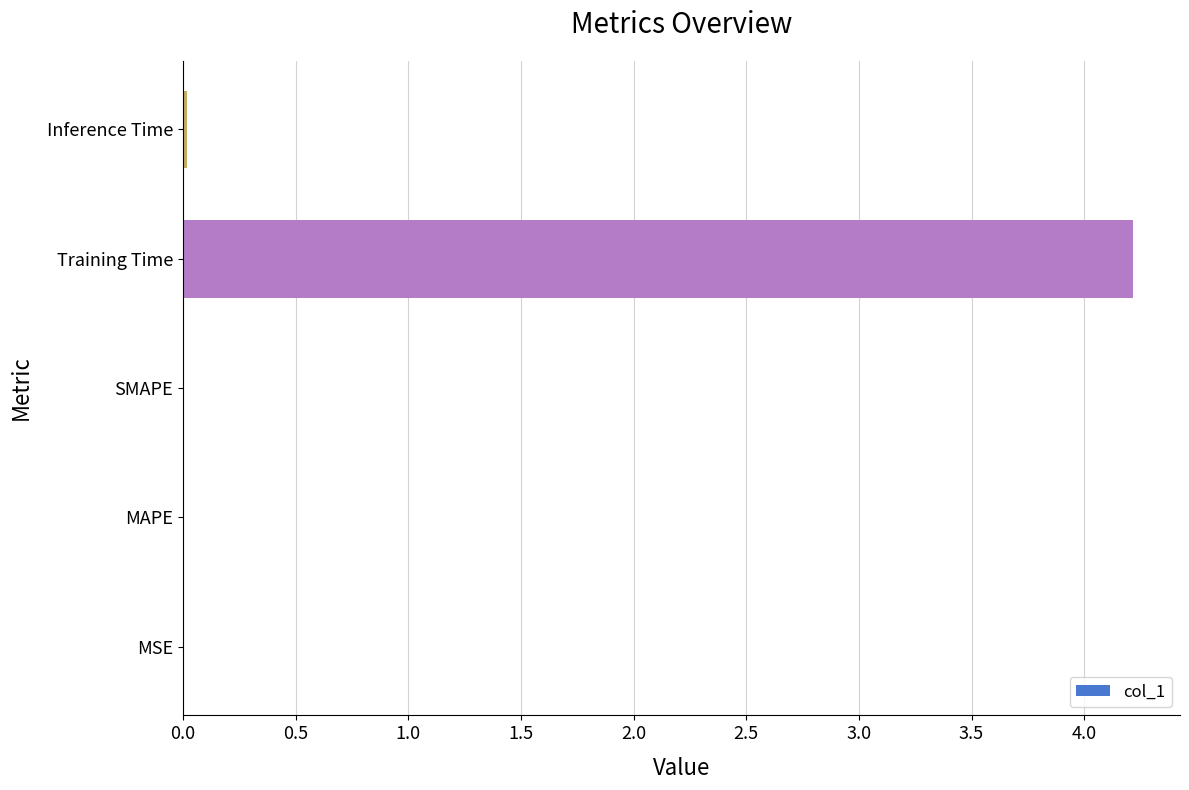

What is the maximum value shown in the chart?

4.2